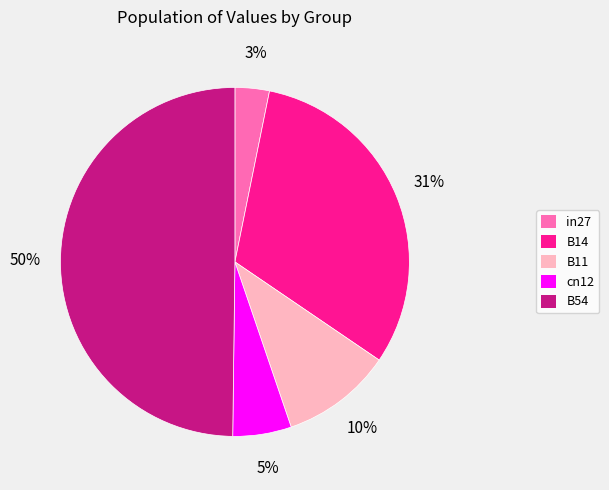

Does B11 account for over 50% of the chart?

No